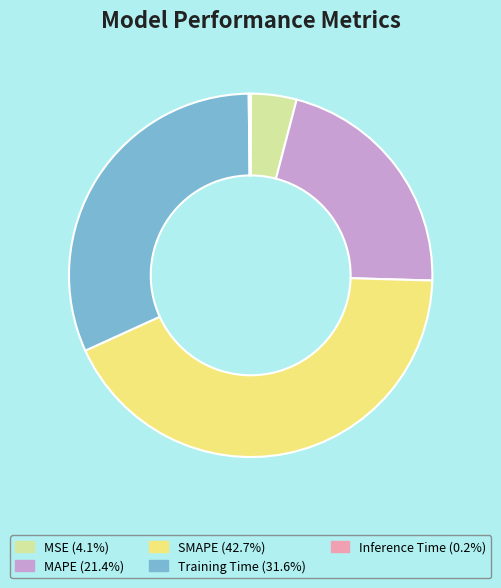

Combined, do Training Time and SMAPE account for over 50%?

Yes